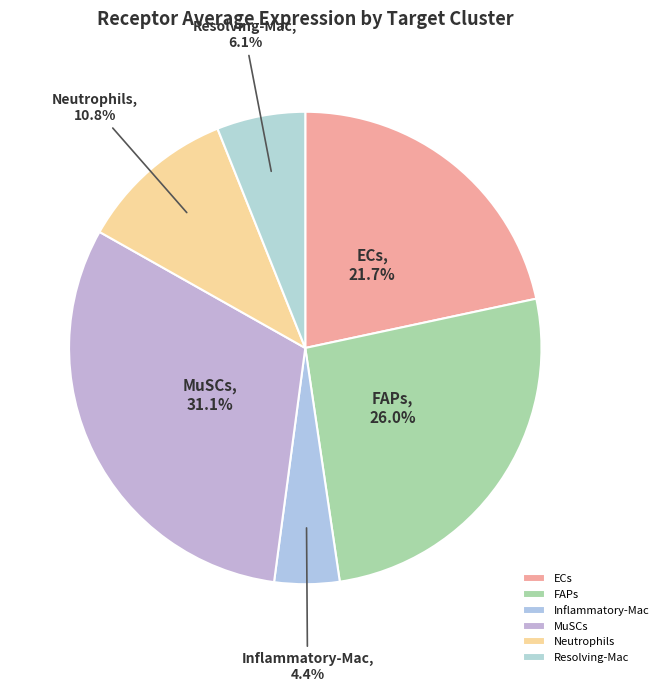

Combined, do ECs and MuSCs account for over 50%?

Yes